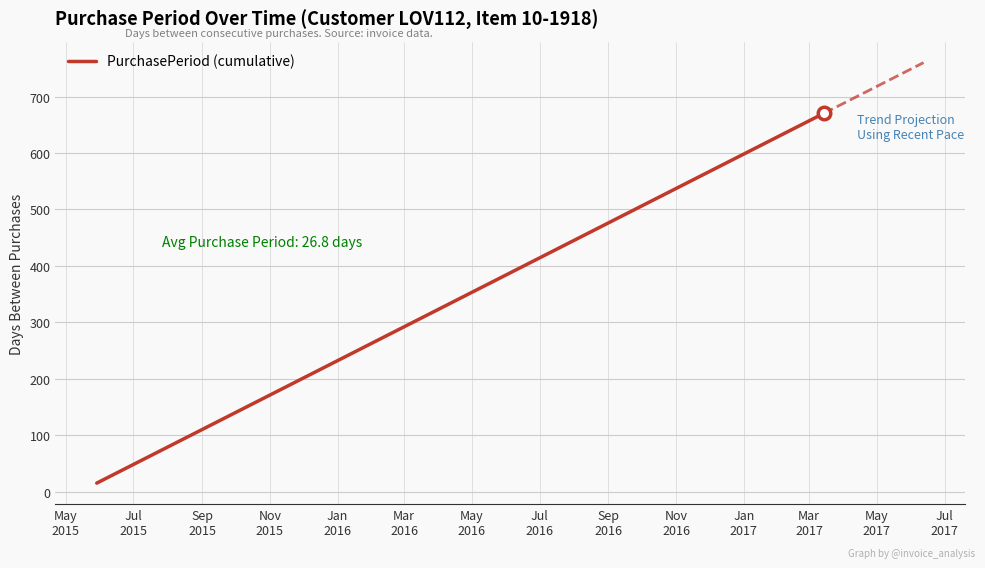

What is the highest value of the PurchasePeriod (cumulative) series?

670